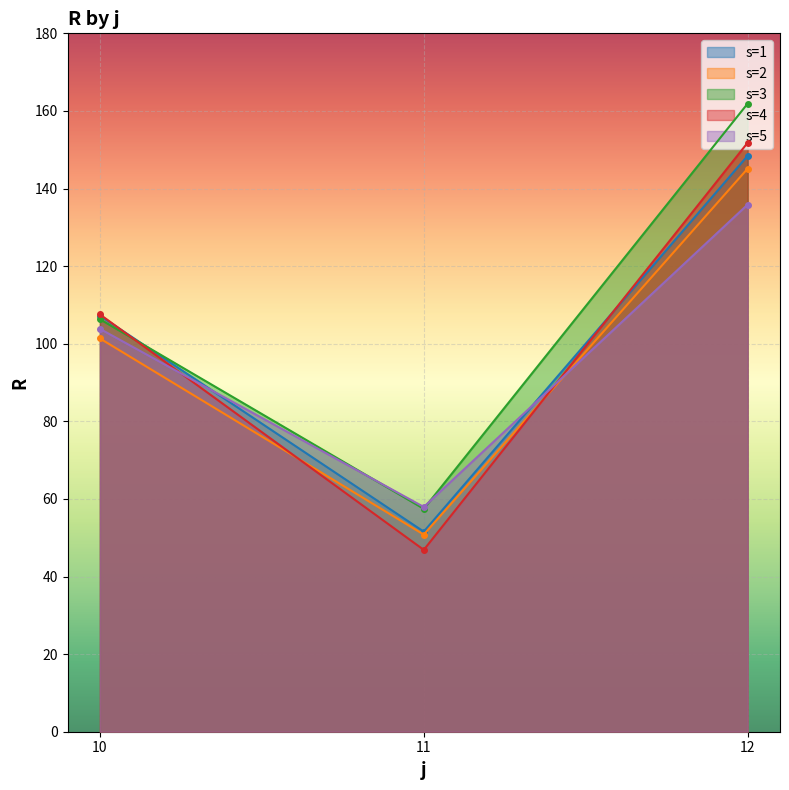

Reading left to right, what are all the values shown in this chart?

s=1: 10=107.2	11=51.6	12=148.4
s=2: 10=101.4	11=50.8	12=145.1
s=3: 10=106.3	11=57.5	12=161.9
s=4: 10=107.6	11=46.9	12=151.8
s=5: 10=103.8	11=57.9	12=135.9